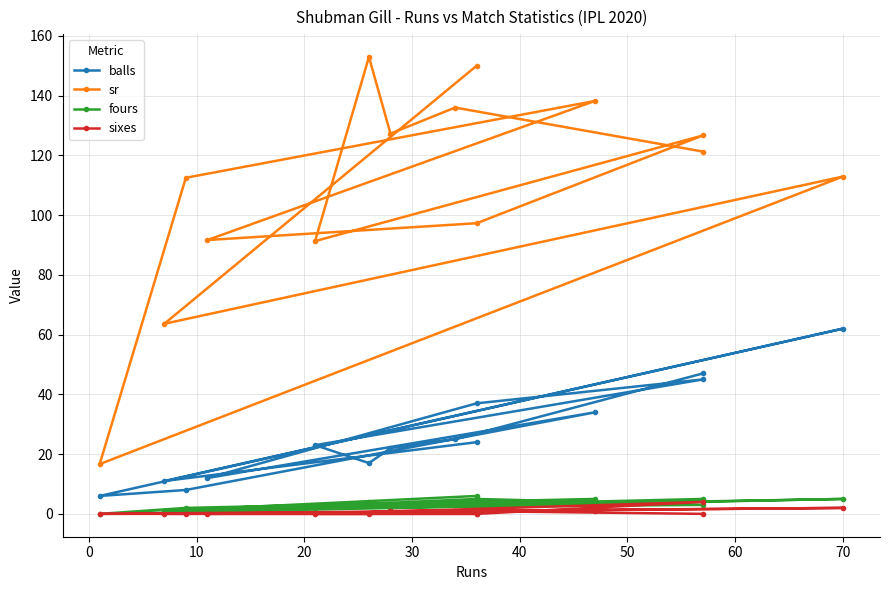

What are all the series names shown in the legend?

balls, sr, fours, sixes